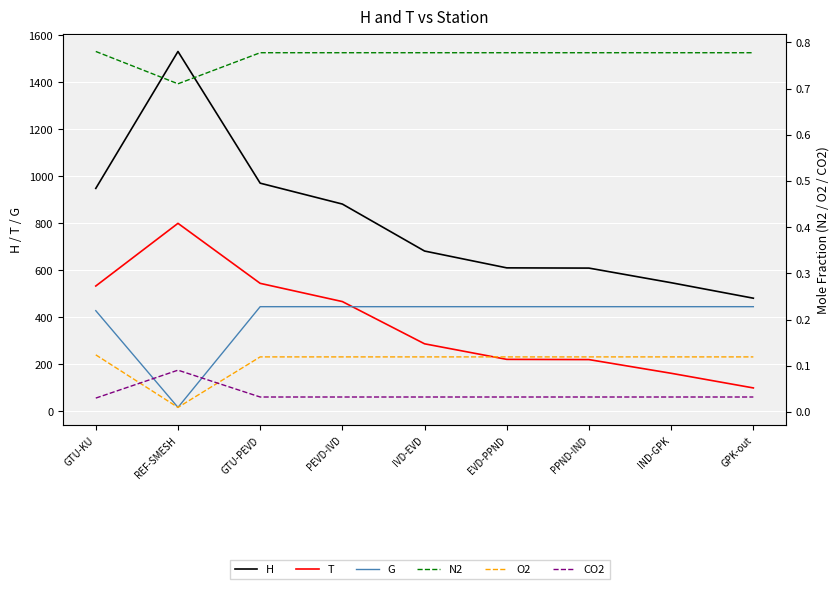

The value of H at IND-GPK is 547.4. True or false?

True